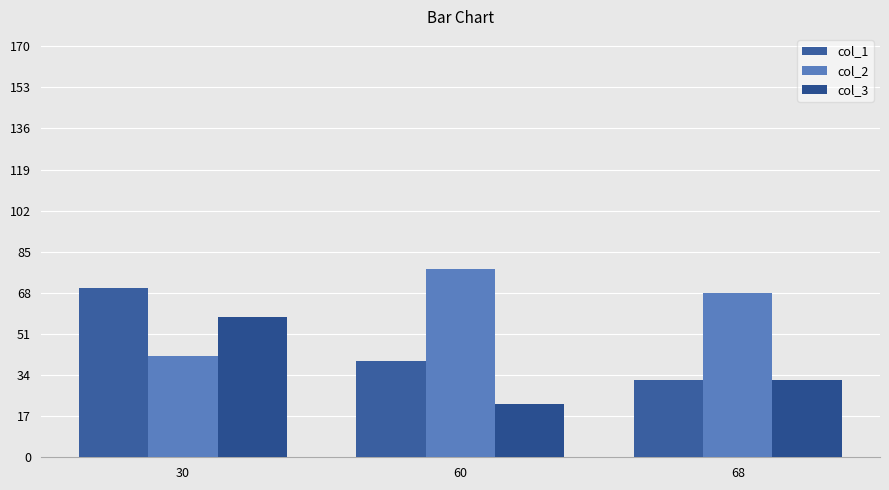

Are the bars horizontal?

No